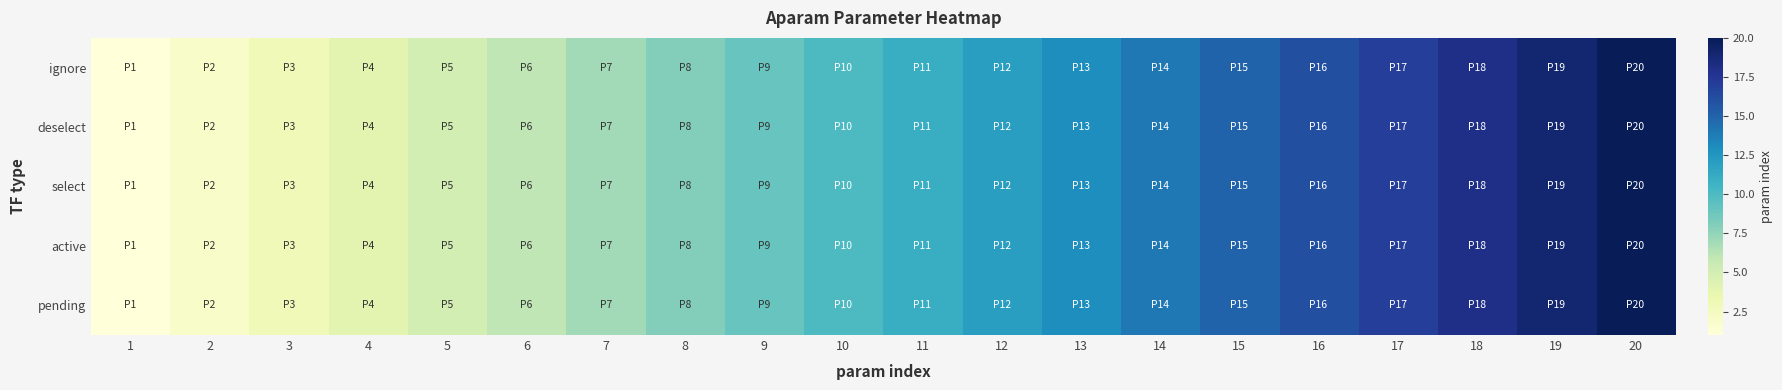

At which category does the chart reach its peak across all series?

20